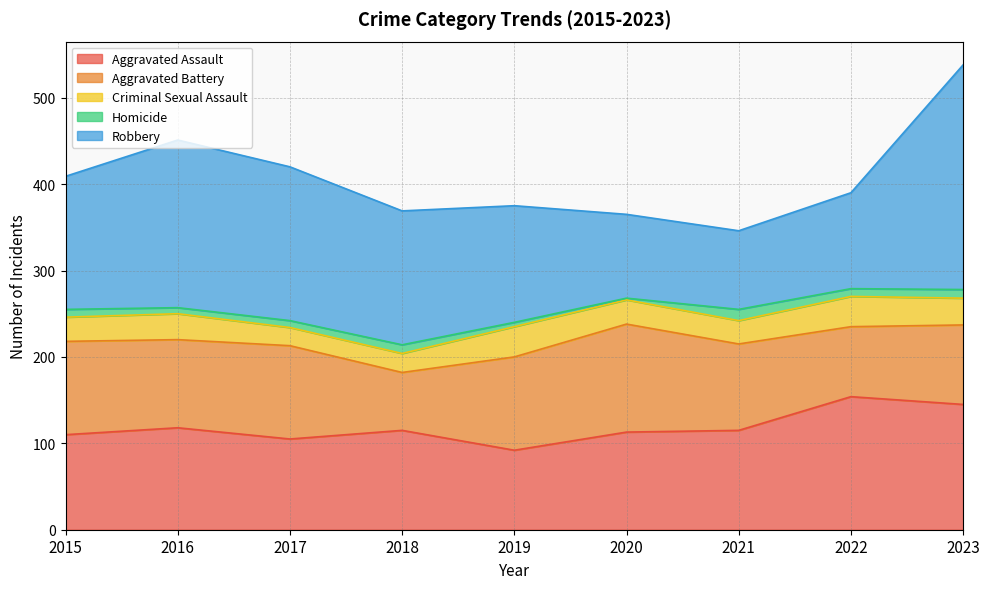

Reading left to right, transcribe all the data shown in this chart.

Aggravated Assault: 2015=110	2016=118	2017=105	2018=115	2019=92	2020=113	2021=115	2022=154	2023=145
Aggravated Battery: 2015=108	2016=102	2017=108	2018=67	2019=108	2020=125	2021=100	2022=81	2023=92
Criminal Sexual Assault: 2015=28	2016=30	2017=21	2018=22	2019=35	2020=28	2021=27	2022=35	2023=31
Homicide: 2015=9	2016=7	2017=8	2018=10	2019=5	2020=2	2021=13	2022=9	2023=10
Robbery: 2015=154	2016=194	2017=178	2018=155	2019=135	2020=97	2021=91	2022=111	2023=260